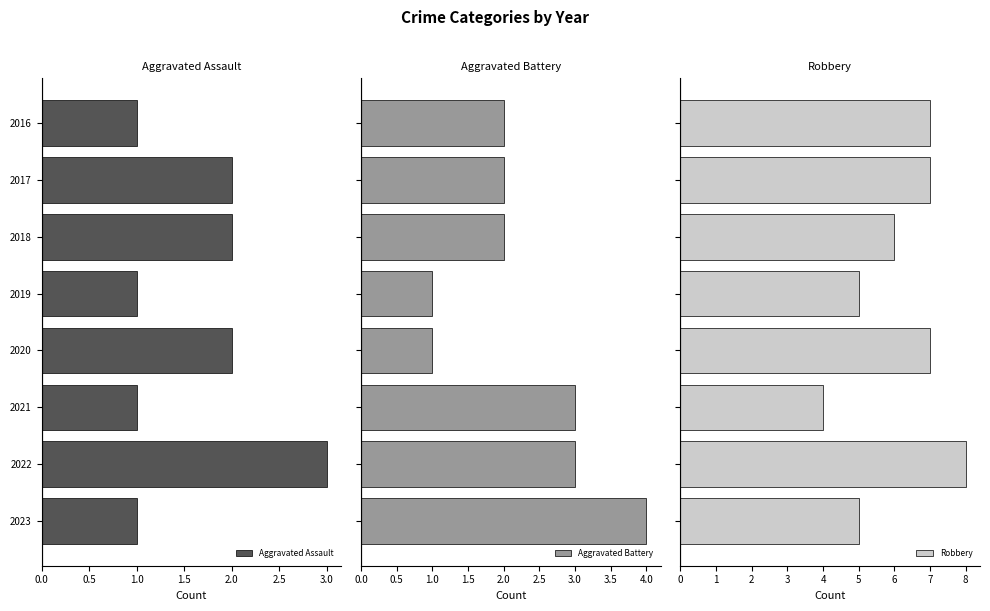

What is the value of the Aggravated Assault bar at the 3rd from the left?

2